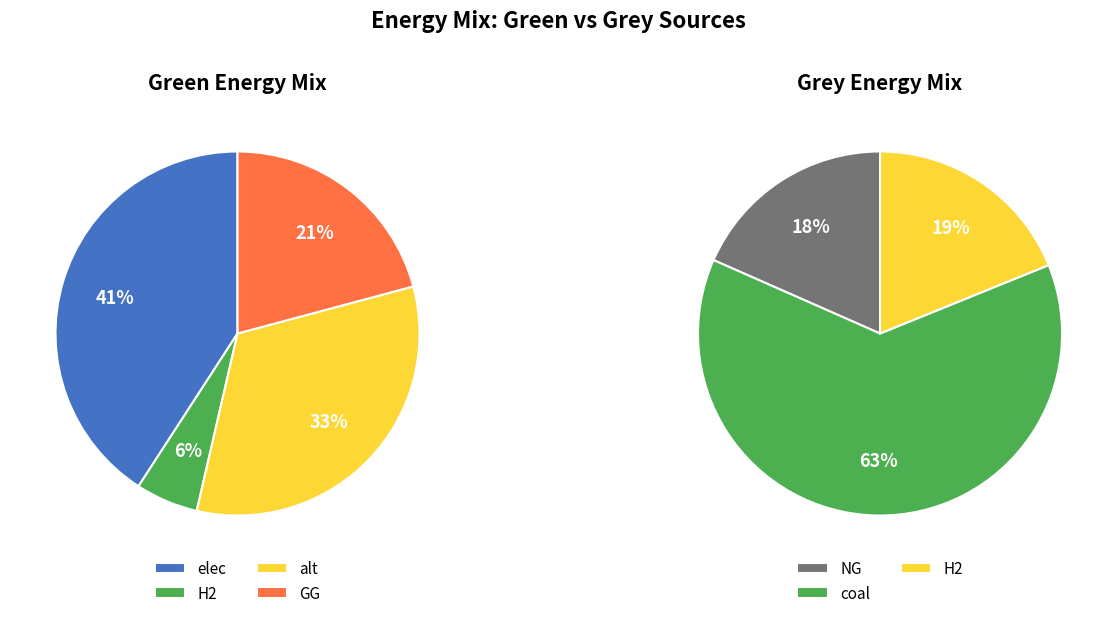

What is the largest slice in the pie chart?

elec